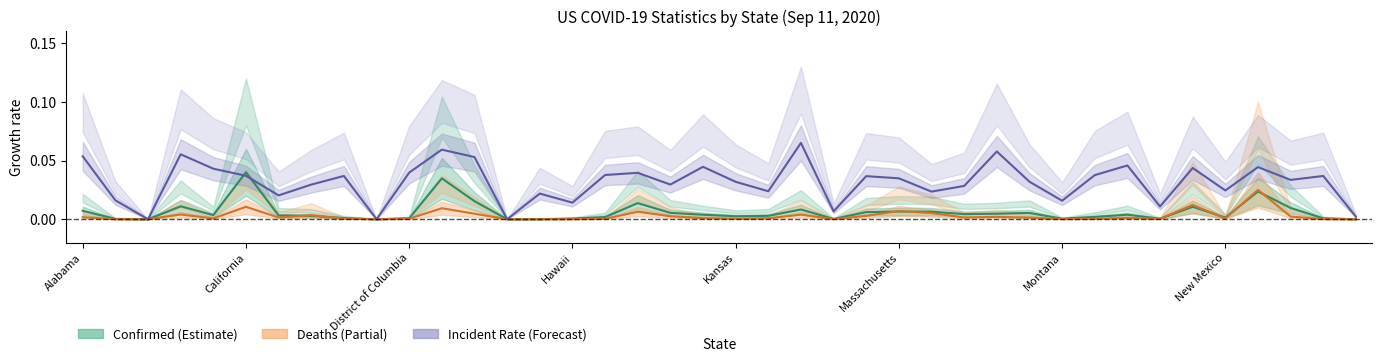

Rank the categories by Deaths (line) value from highest to lowest.

36, 34, Massachusetts, 11, 25, 17, 26, 12, Hawaii, 22, New Mexico, 24, 18, 37, 28, Alabama, Montana, 27, 29, 32, 19, 21, Kansas, 35, 8, 10, 20, 33, 31, 16, 38, 23, 30, 15, California, 14, 13, 39, District of Columbia, 9